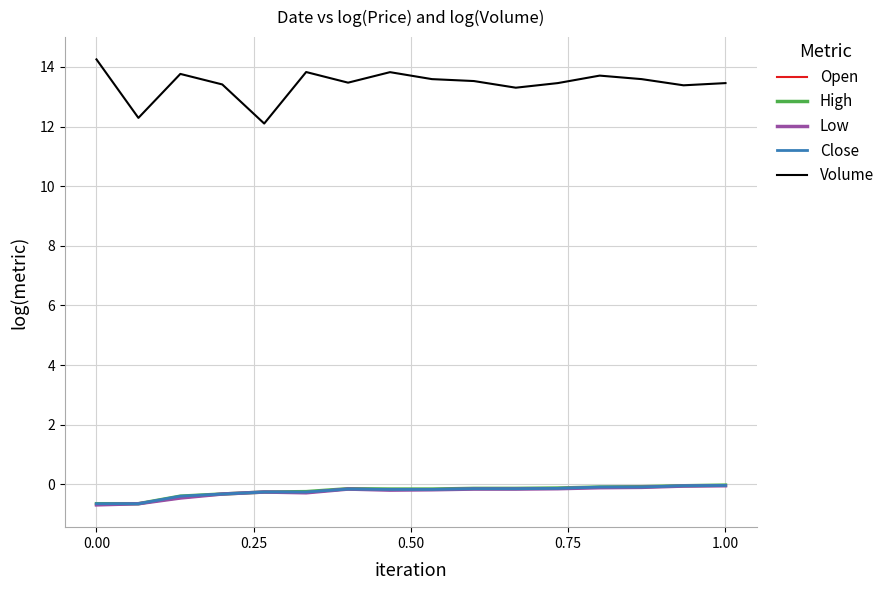

What is the lowest value of the Close series?

-0.7